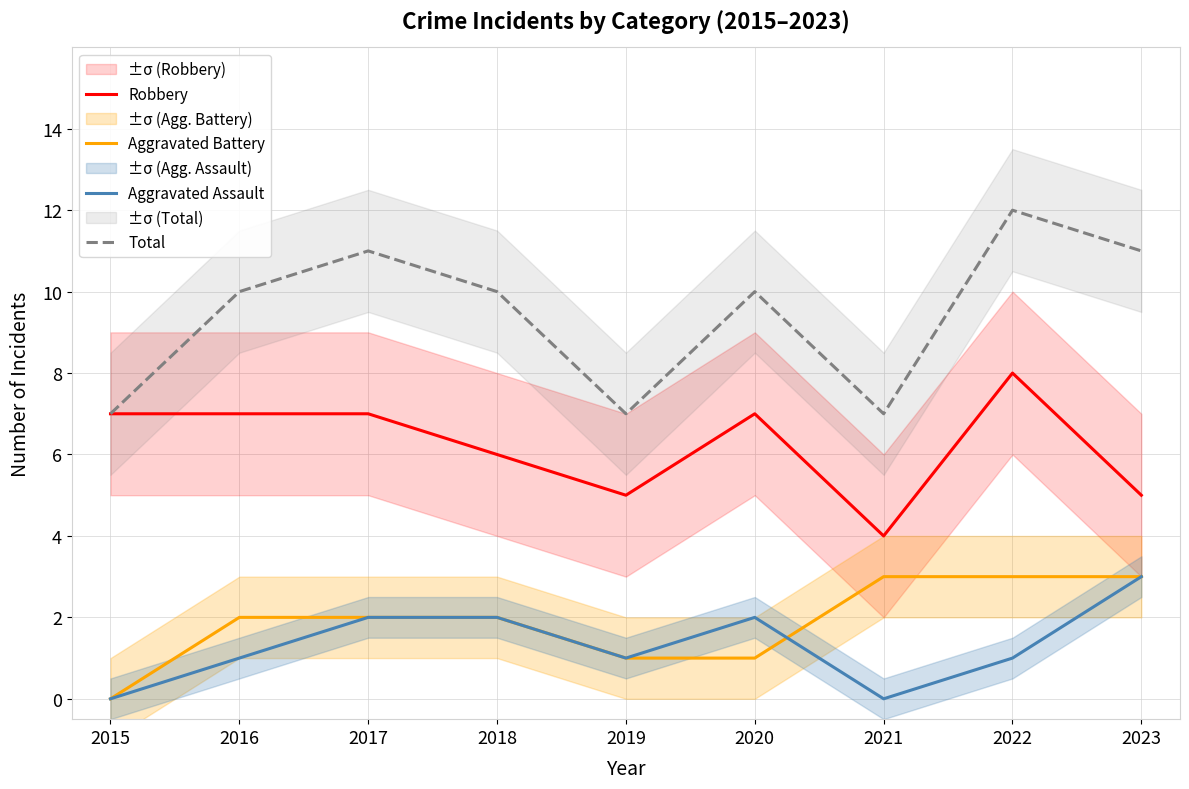

Reading right to left, list all the values displayed in this chart.

Robbery: 2023=5	2022=8	2021=4	2020=7	2019=5	2018=6	2017=7	2016=7	2015=7
Aggravated Battery: 2023=3	2022=3	2021=3	2020=1	2019=1	2018=2	2017=2	2016=2	2015=0
Aggravated Assault: 2023=3	2022=1	2021=0	2020=2	2019=1	2018=2	2017=2	2016=1	2015=0
Total: 2023=11	2022=12	2021=7	2020=10	2019=7	2018=10	2017=11	2016=10	2015=7